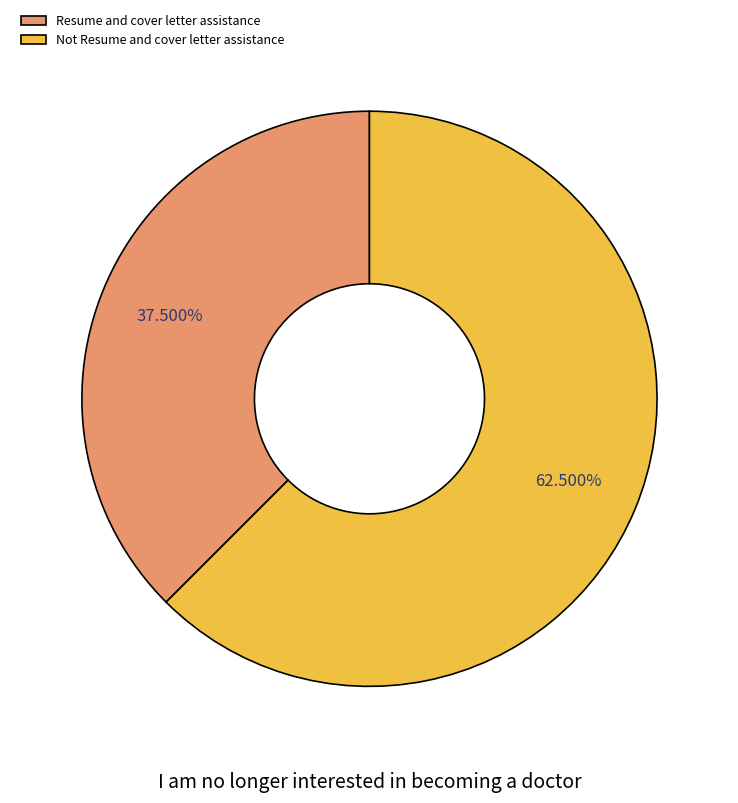

How many segments does this pie chart have?

2